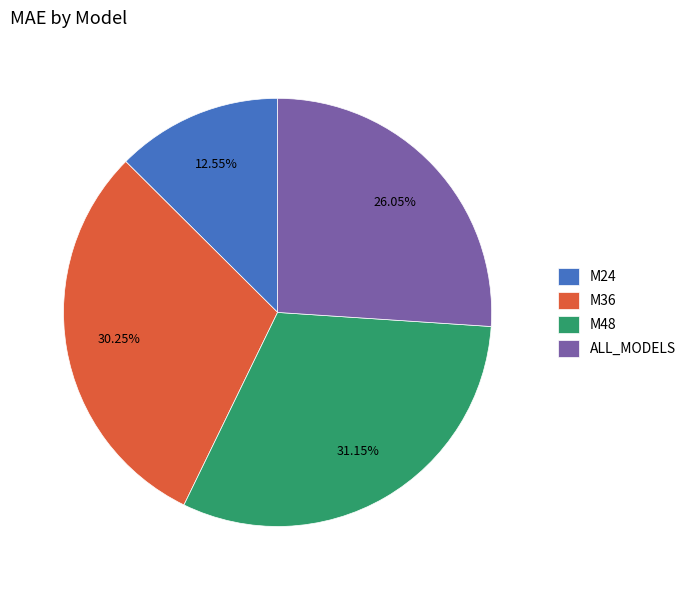

Count the number of slices in the pie.

4